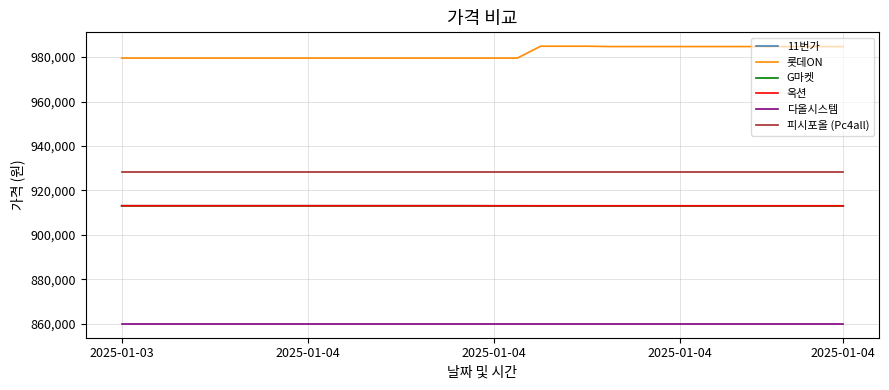

At which label does G마켓 reach its peak?

2025-01-03